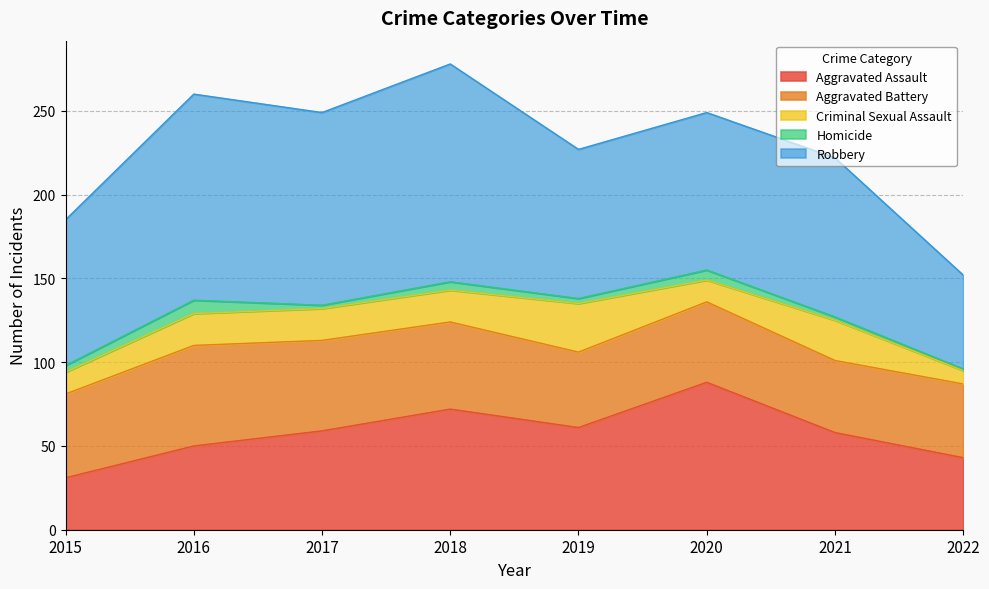

True or false: Aggravated Assault has a value of 59 at 2017.

True